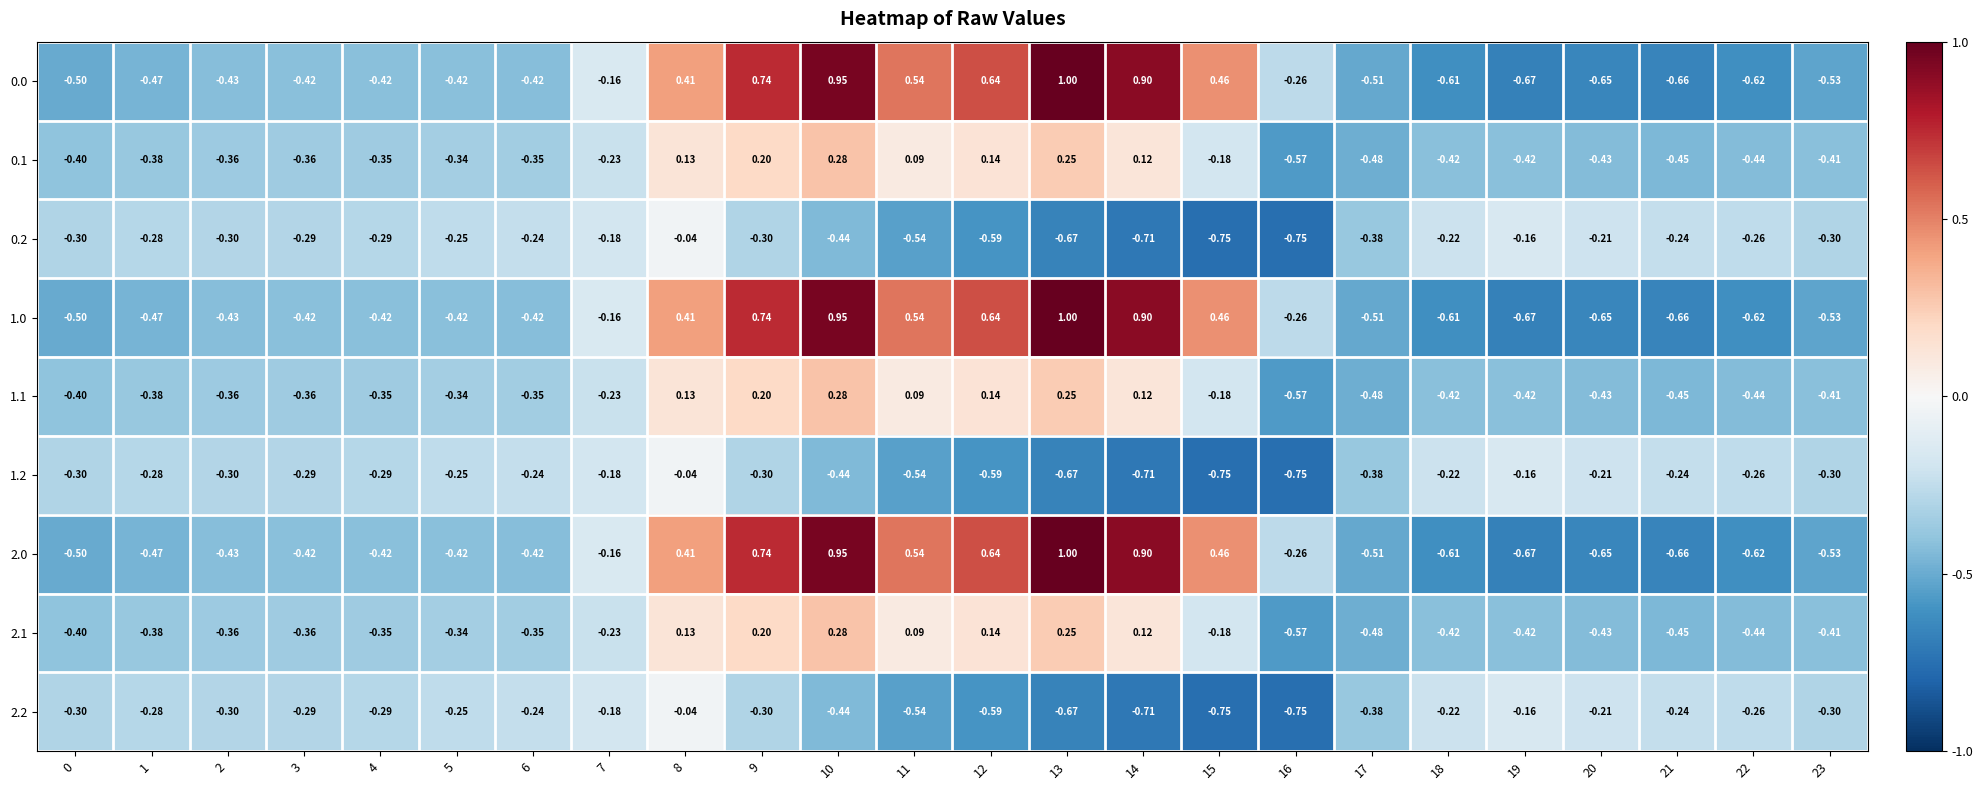

Is the value of 0.2 at 9 greater than the value of 0.1 at 13?

No